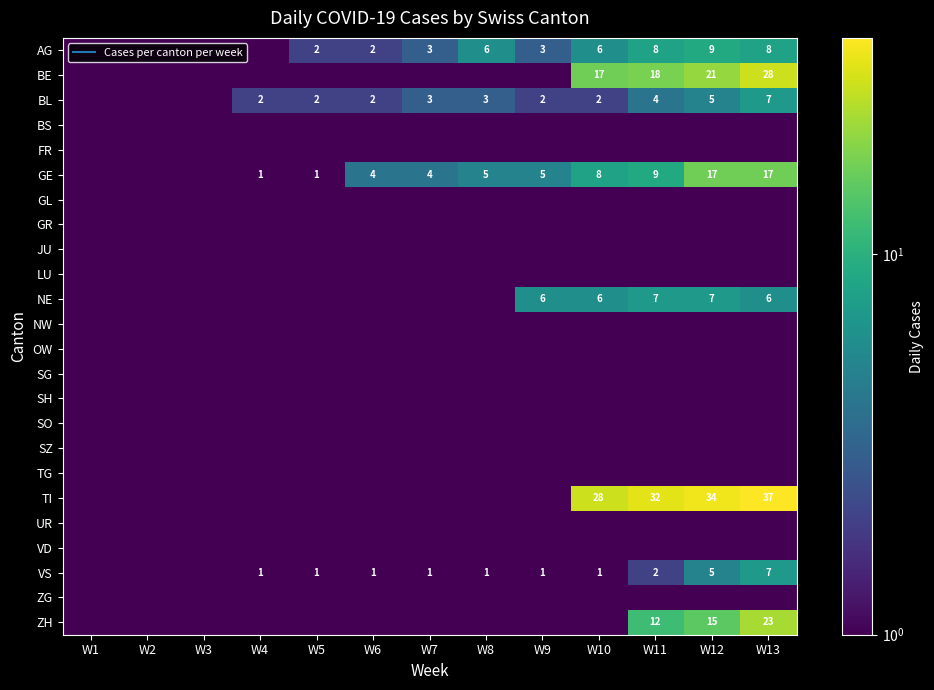

Count the number of categories in the chart.

13